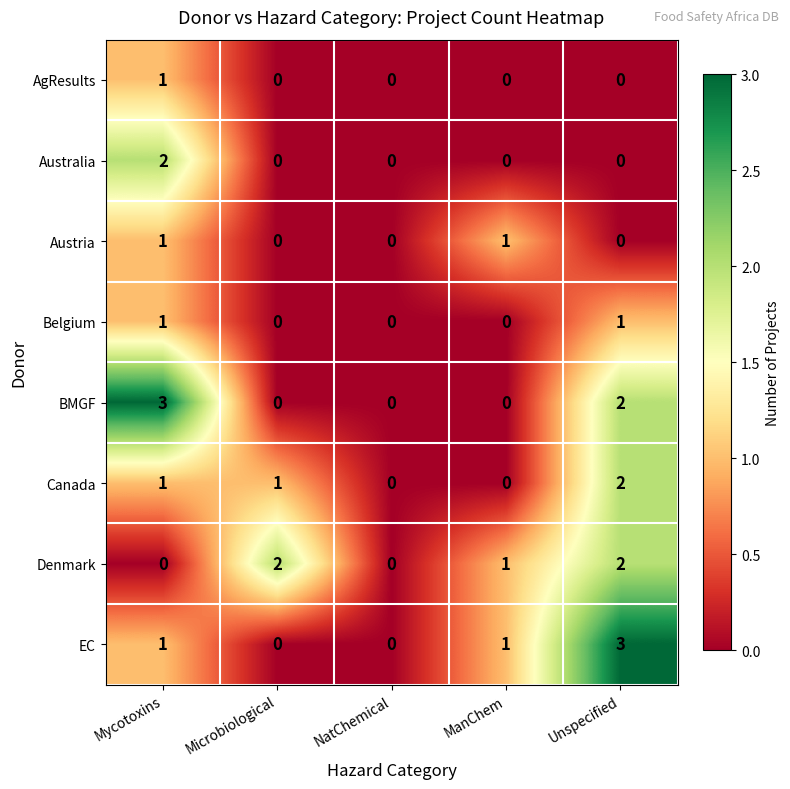

What is the greatest value displayed?

3